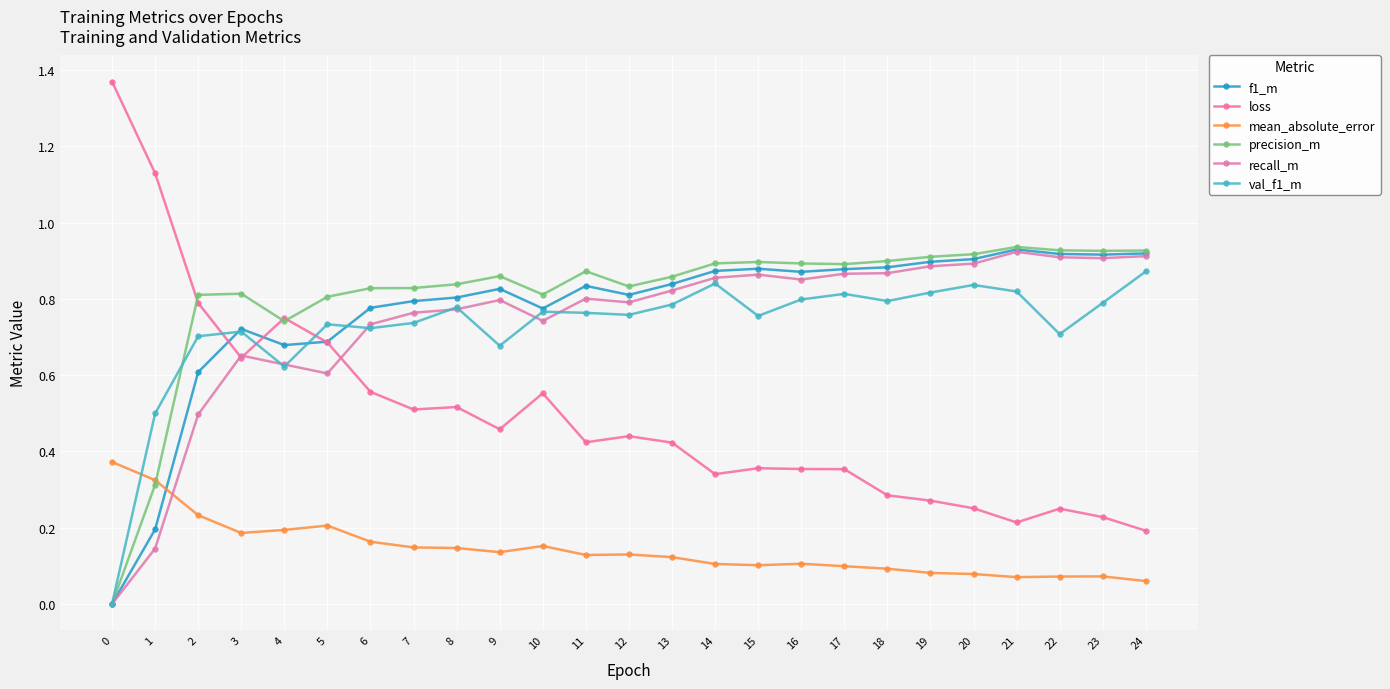

How many positive values does the recall_m series have?

24